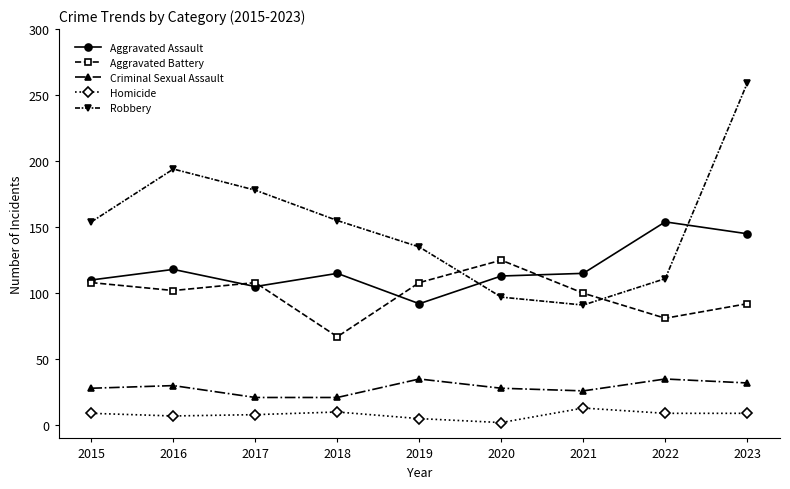

How many lines are shown in the chart?

5